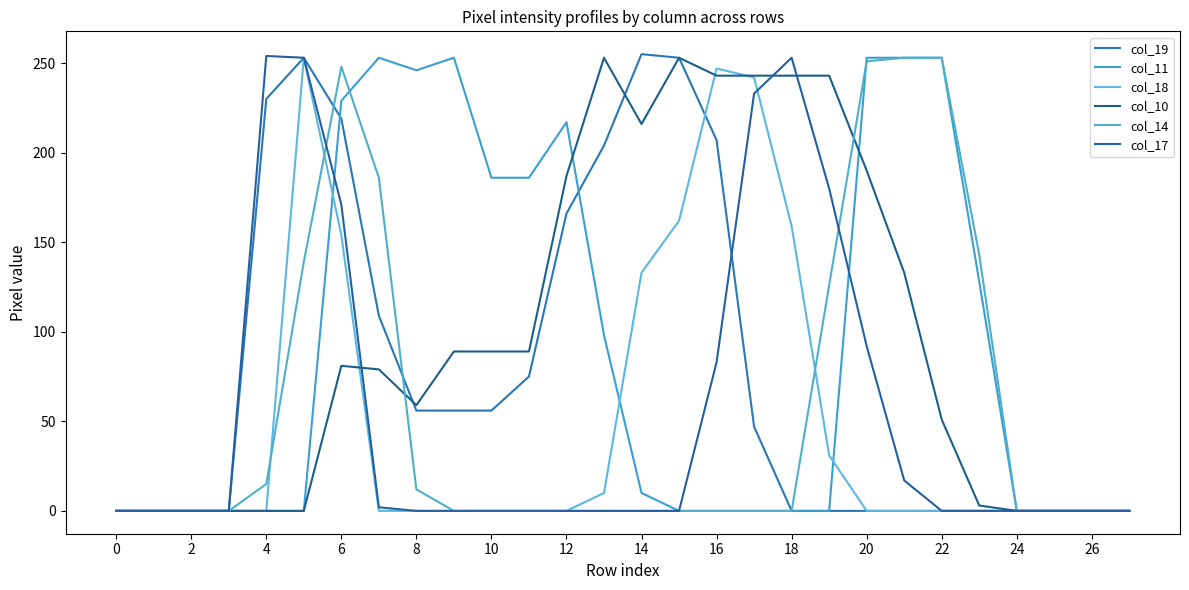

How many lines are shown in the chart?

6